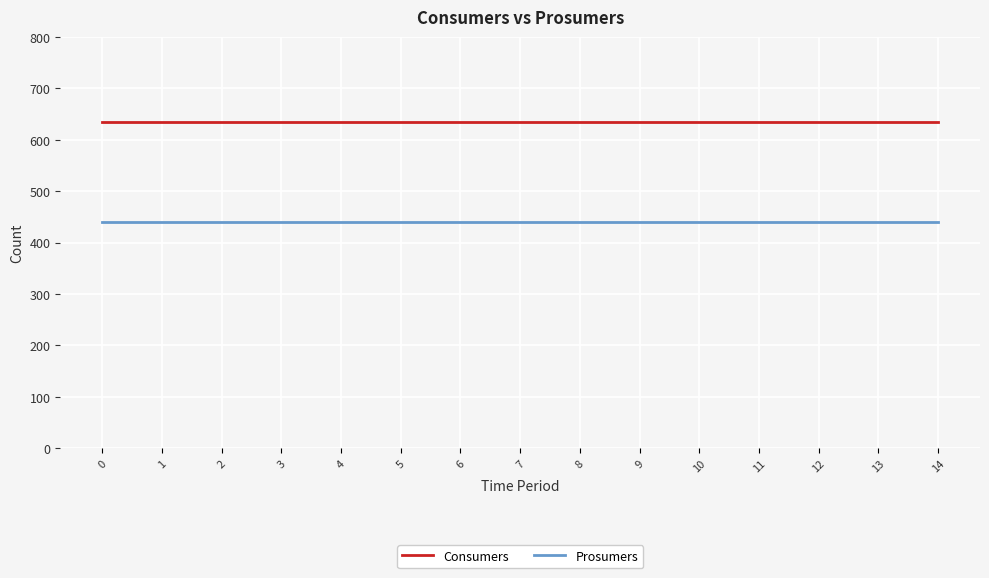

The value of Prosumers at 2 is 440. True or false?

True